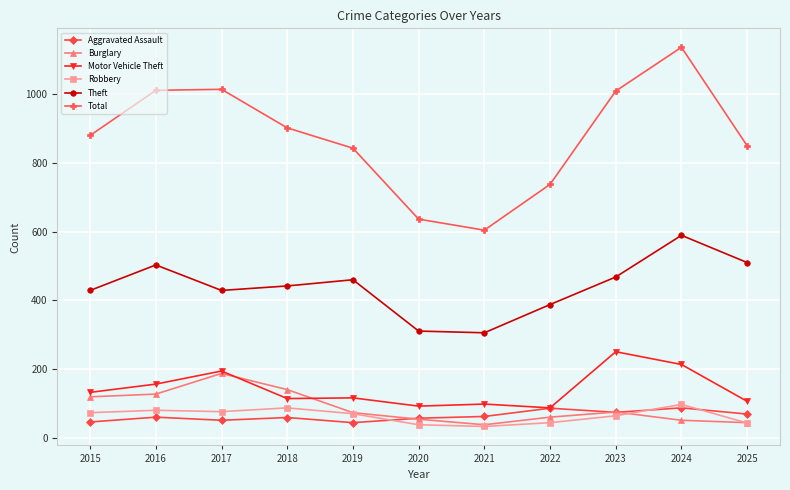

True or false: Total has more than 1 interior local peaks.

True